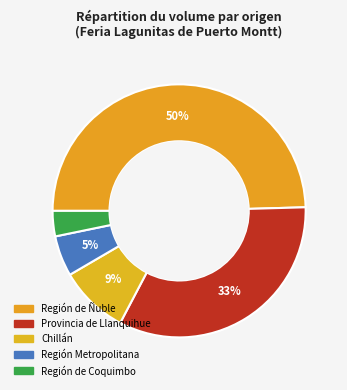

How many slices are in this pie chart?

5